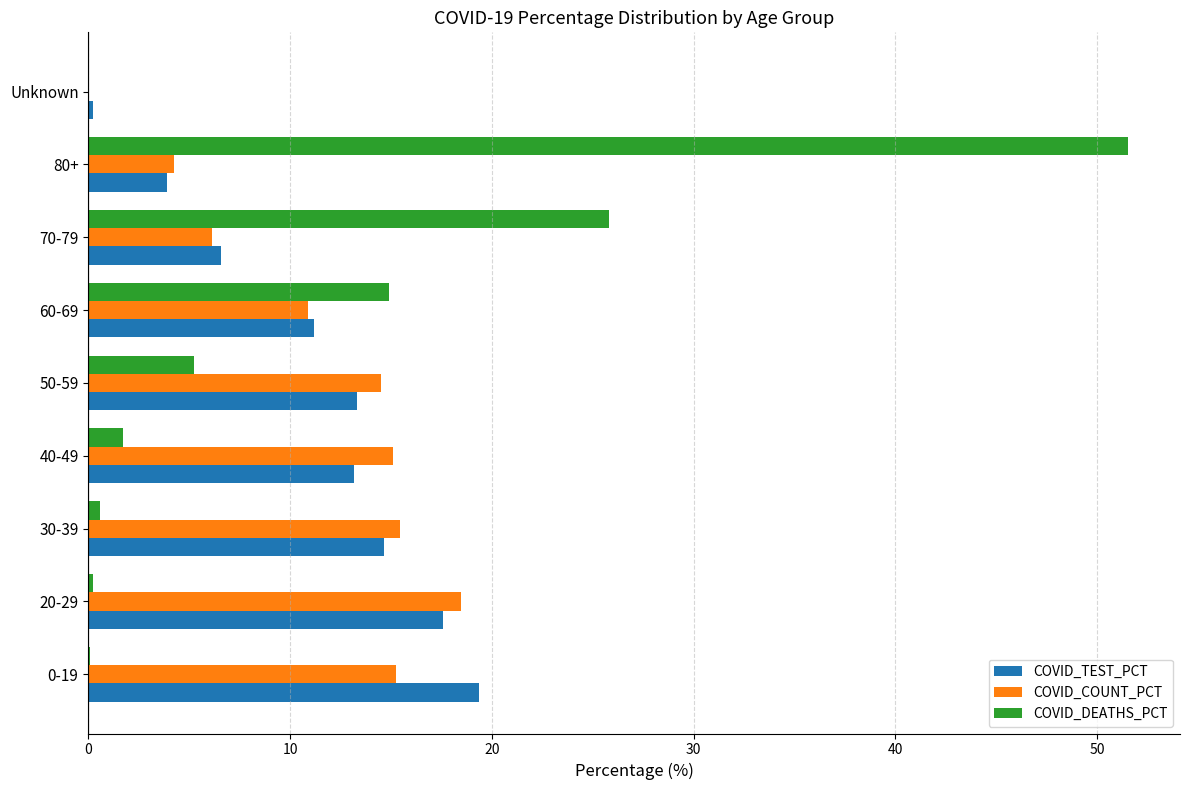

Where is COVID_DEATHS_PCT nearest to the value 25?

70-79